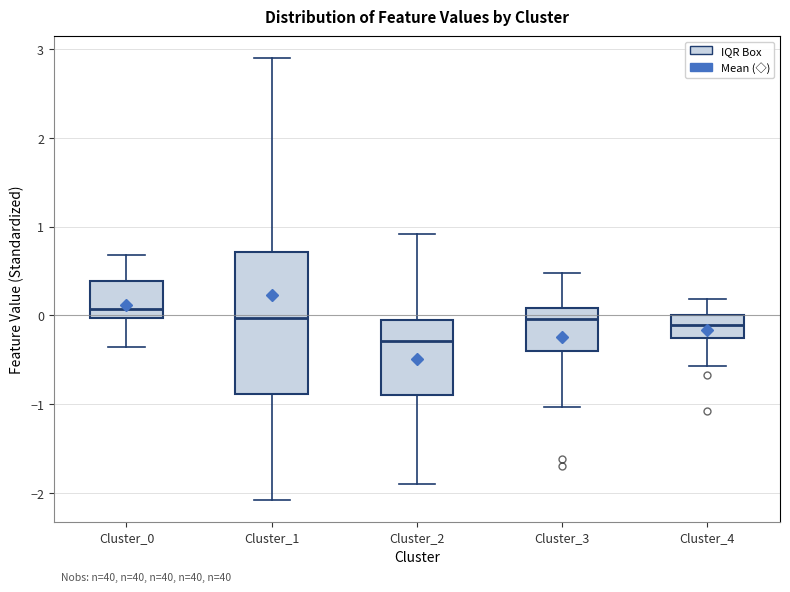

Reading left to right, read every box against the y-axis: the position of its median line, the range the box covers, and the ends of its whiskers. The values are not printed on the chart, so give them approximately, as read against the axis.

Cluster_0: median 0.1, box 0.0 to 0.4, whiskers -0.4 to 0.7
Cluster_1: median 0.0, box -0.9 to 0.7, whiskers -2.1 to 2.9
Cluster_2: median -0.3, box -0.9 to -0.1, whiskers -1.9 to 0.9
Cluster_3: median 0.0, box -0.4 to 0.1, whiskers -1.0 to 0.5
Cluster_4: median -0.1, box -0.3 to 0.0, whiskers -0.6 to 0.2